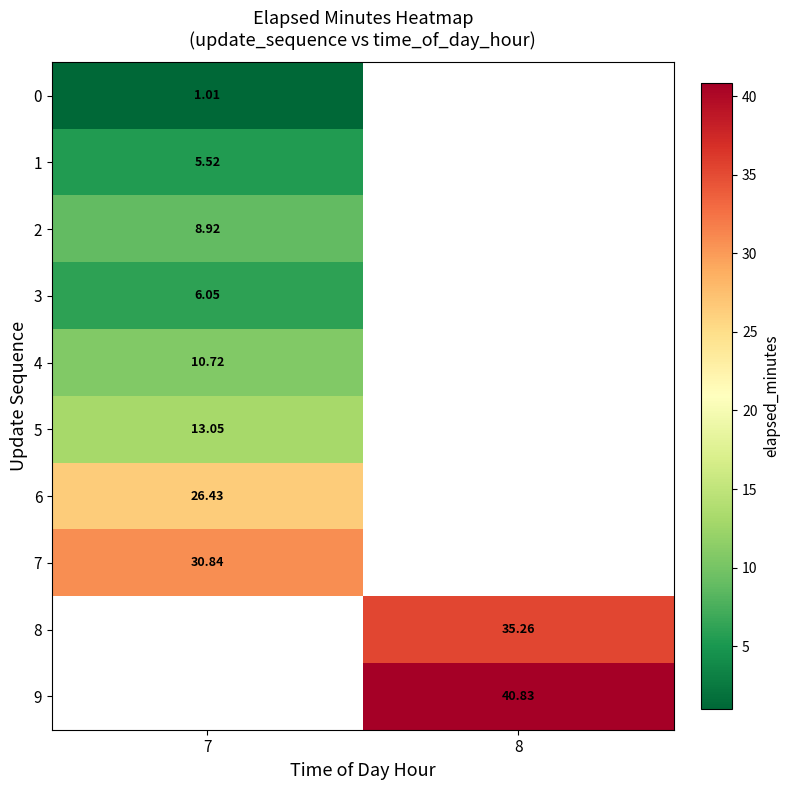

Is the value of 3 at 7 greater than the value of 7 at 7?

No